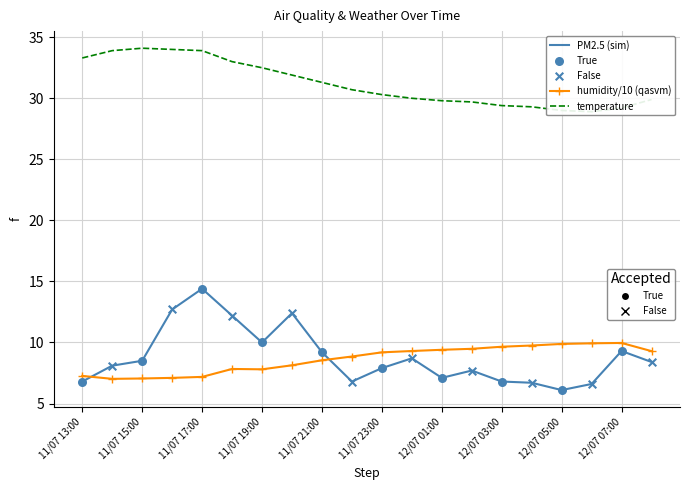

What is the minimum value shown in the chart?

6.1